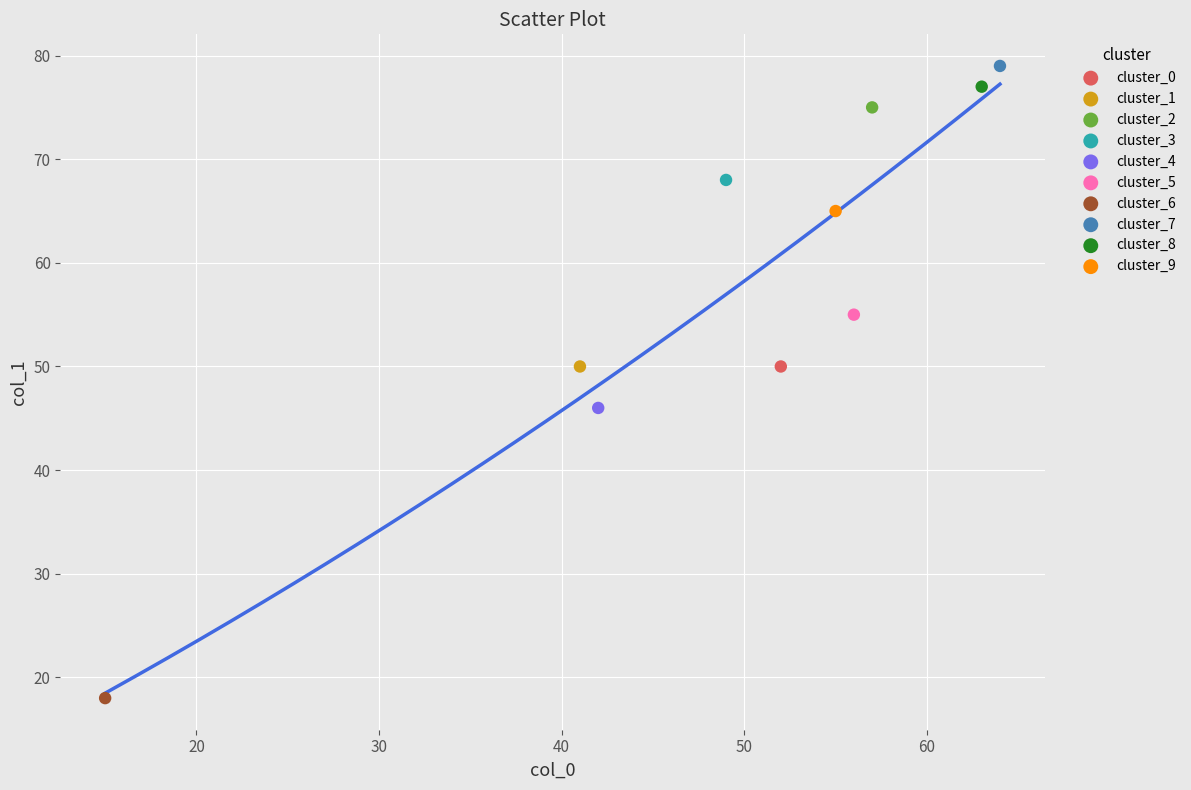

Which series reaches the maximum Y coordinate?

cluster_7